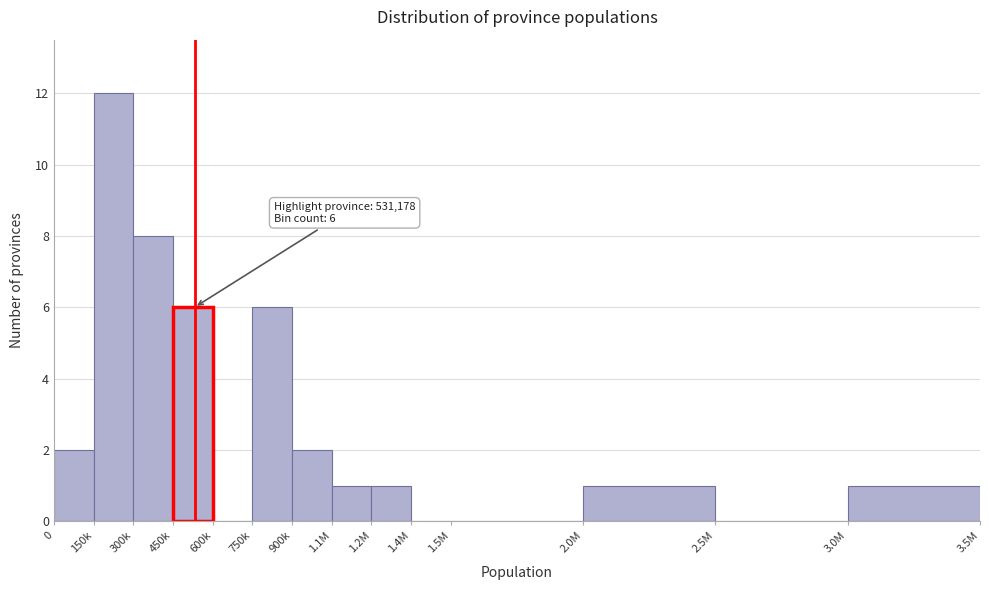

Reading right to left, what are all the values shown in this chart?

3.0M=1	2.5M=0	2.0M=1	1.5M=0	1.4M=0	1.2M=1	1.1M=1	900k=2	750k=6	600k=0	450k=6	300k=8	150k=12	0=2